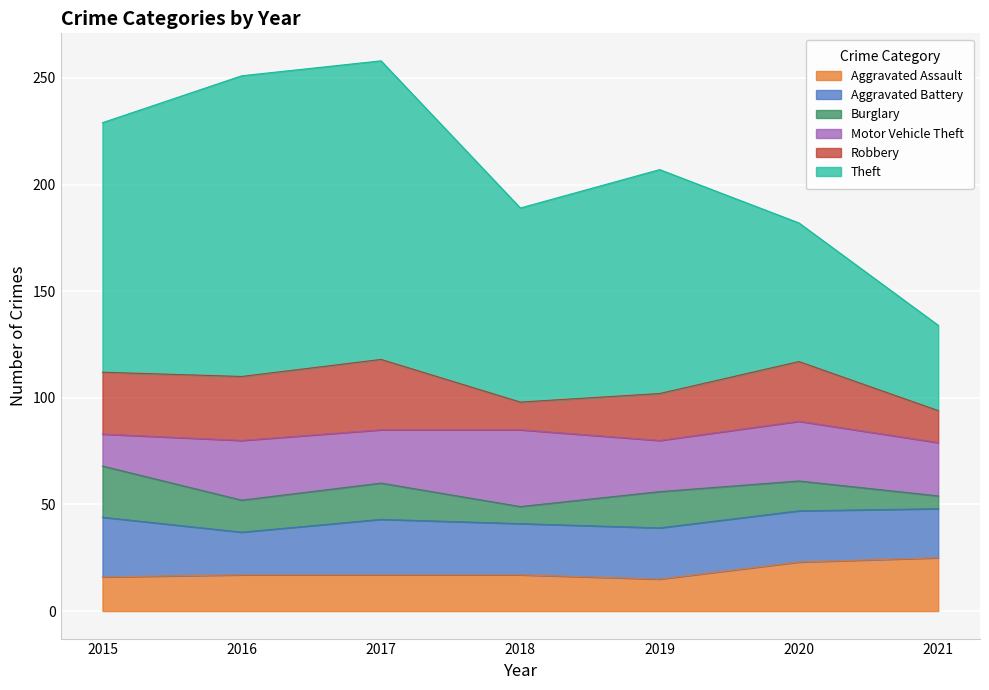

What is the difference between the maximum and minimum values in the Aggravated Assault series?

10